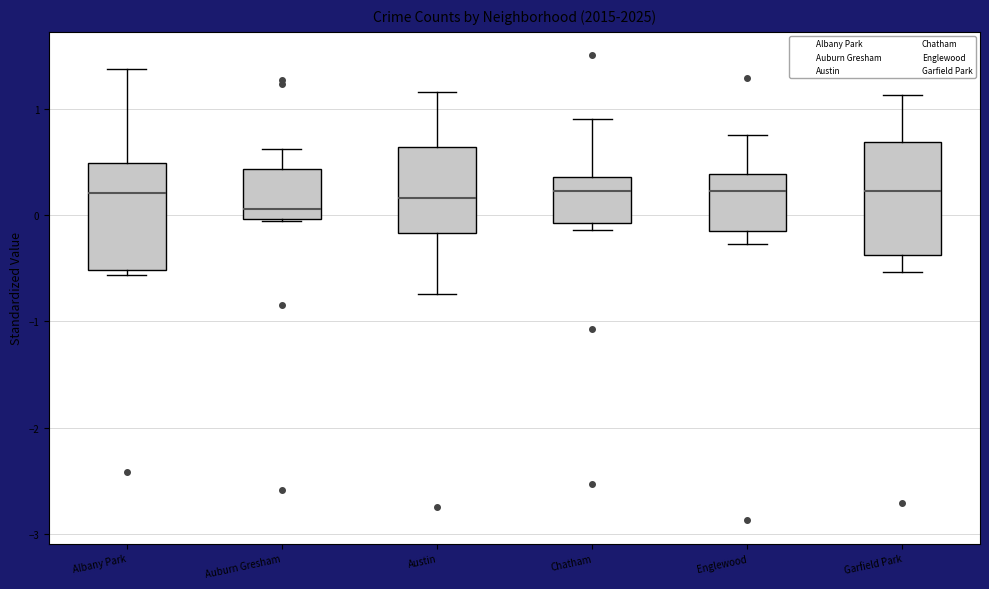

Where is the upper edge of the box for Chatham on the y-axis? The values are not printed on the chart, so give them approximately, as read against the axis.

0.4